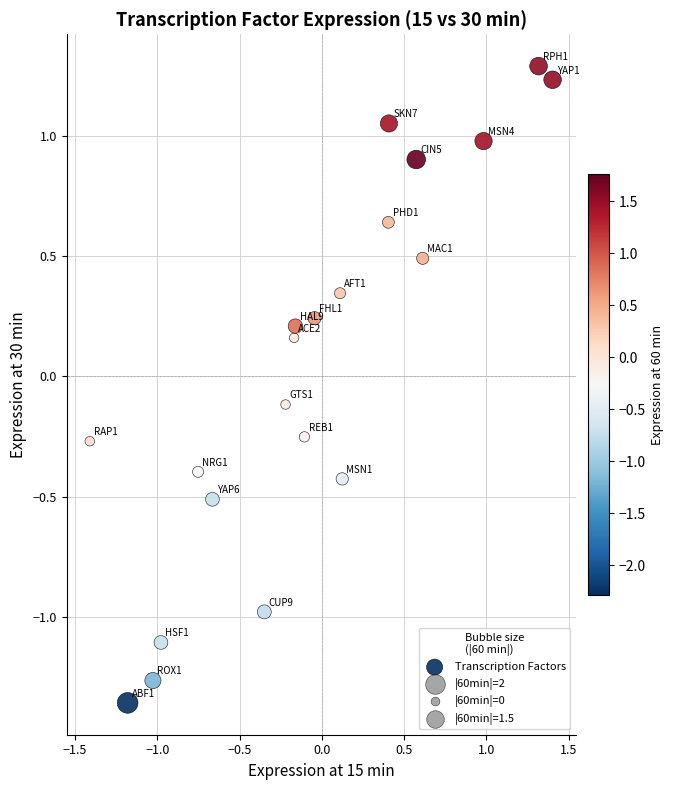

What is the range of Y values (max minus min)?

2.6